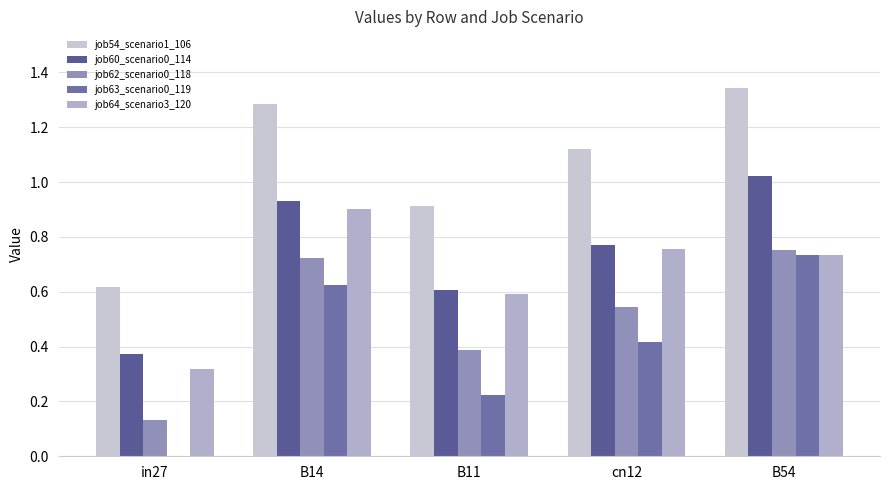

The job60_scenario0_114 series shows 1.1 at B11. True or false?

False